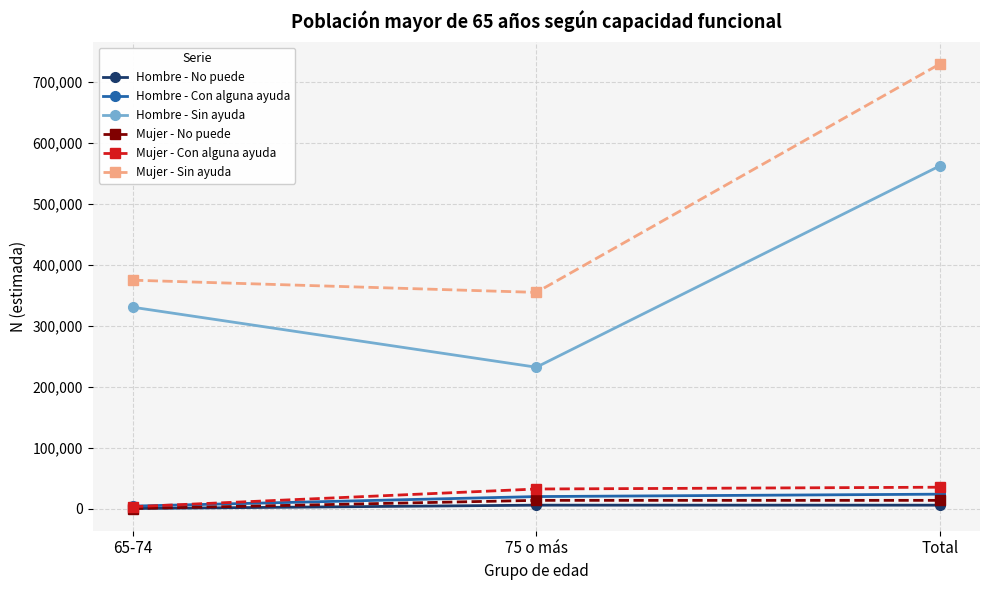

At which category does the chart reach its peak across all series?

Total